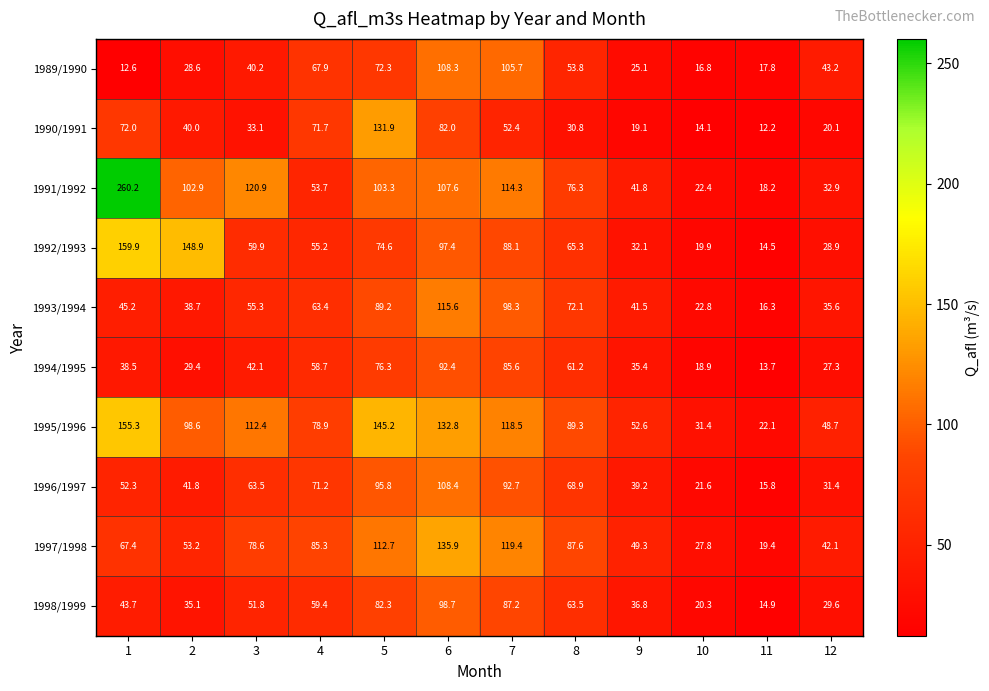

How many categories are shown in the chart?

12